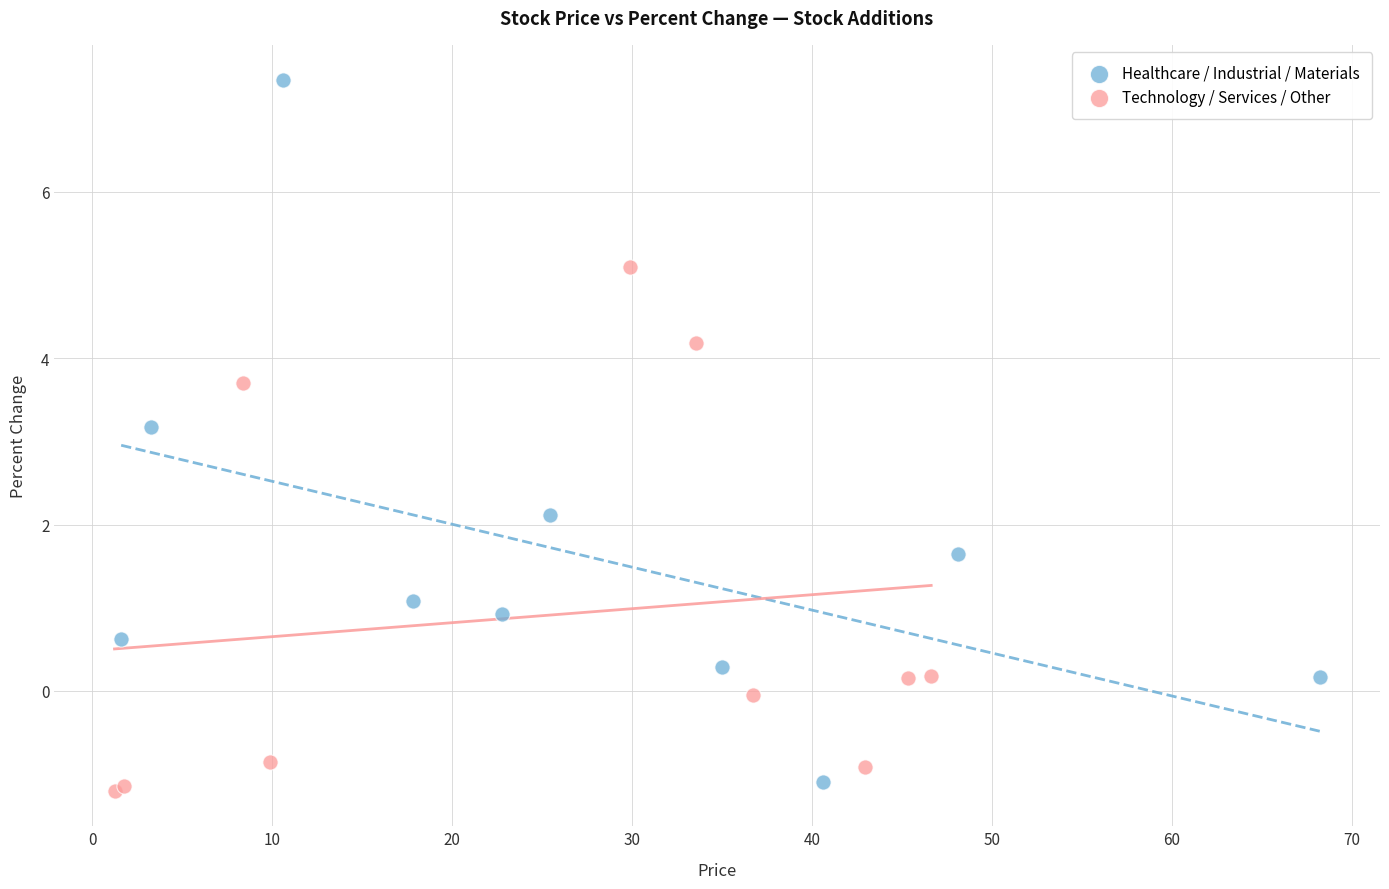

Which series reaches the maximum Y coordinate?

Healthcare / Industrial / Materials